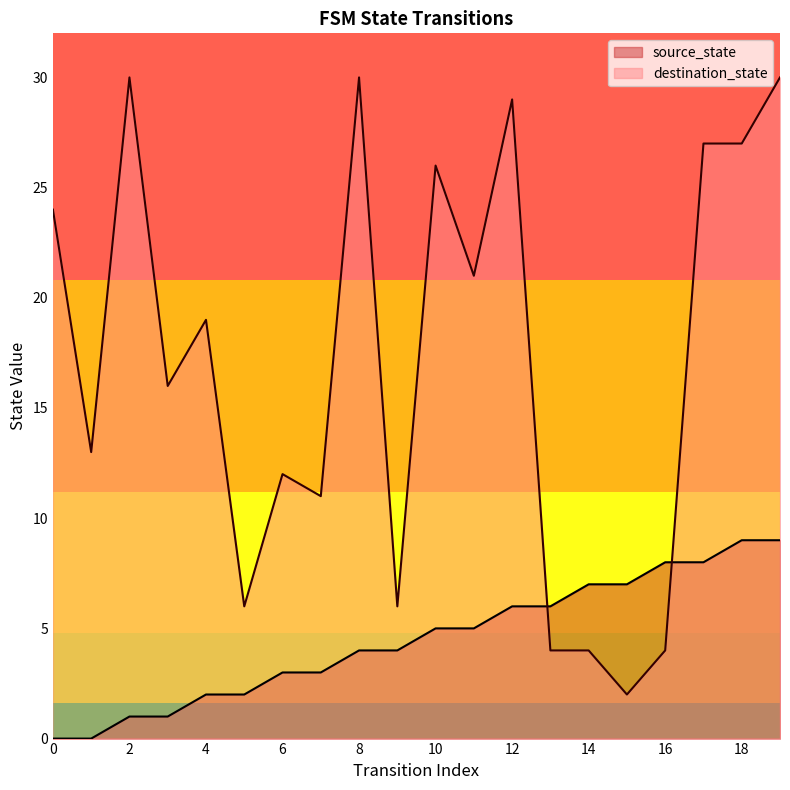

True or false: source_state has more than 0 interior local peaks.

False